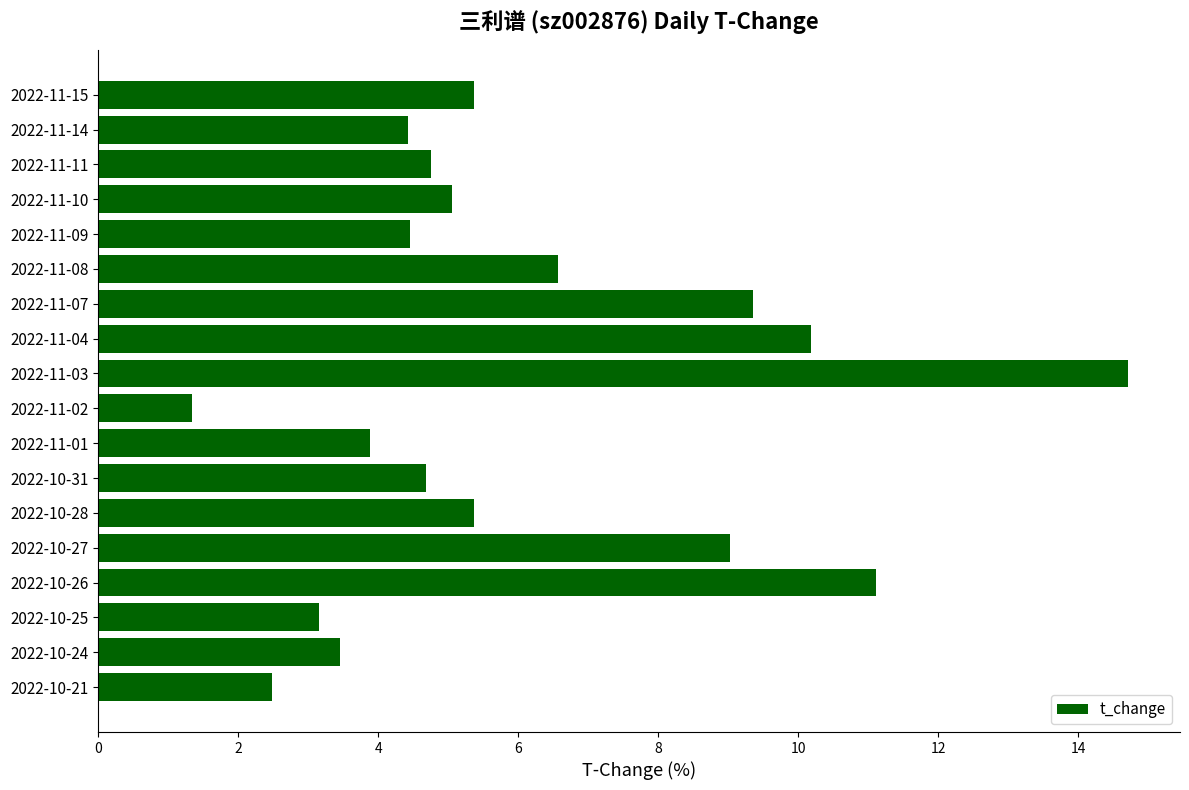

Is it true that the value at 2022-11-04 is 3.8?

False